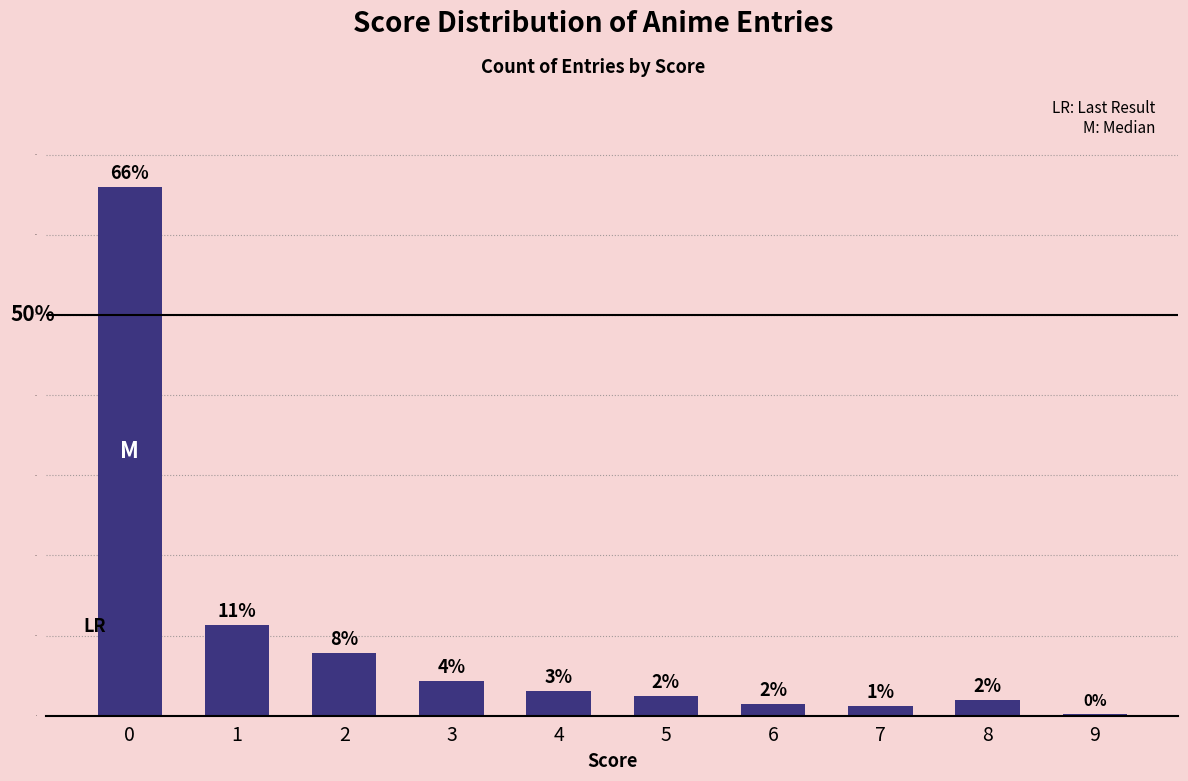

Does the chart contain any negative values?

No